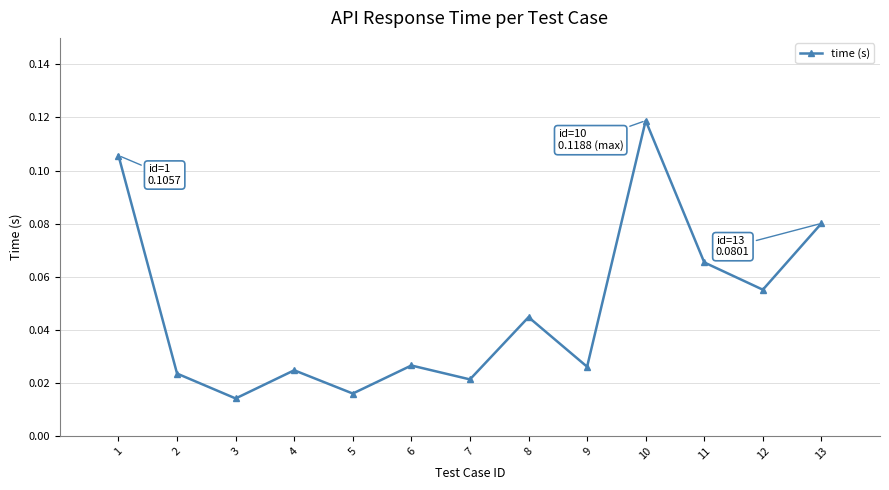

How many values are between 0 and 1?

13